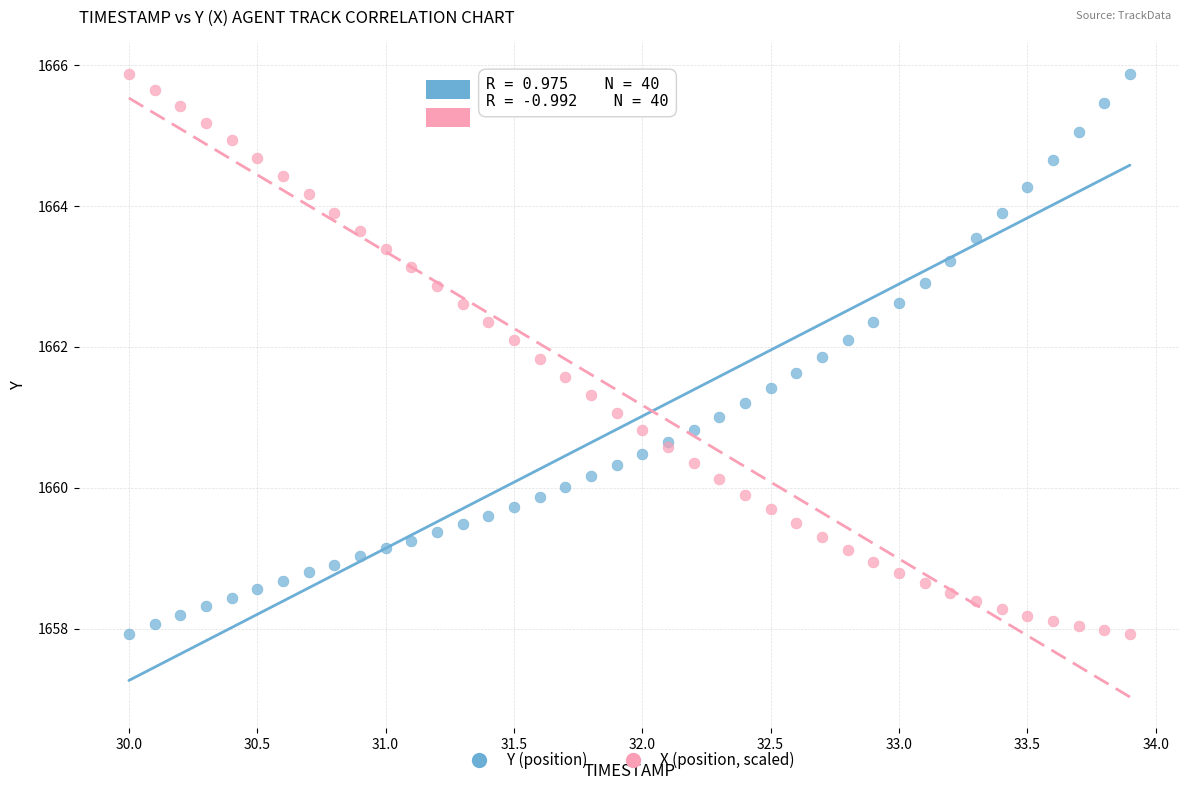

What is the X range (max minus min) for the scatter plot?

3.9